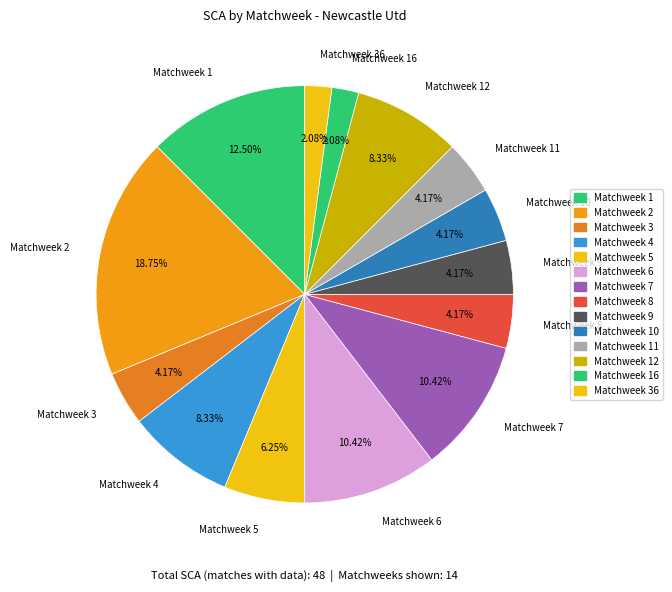

What percentage is the Matchweek 6 slice, to the nearest percent?

10%